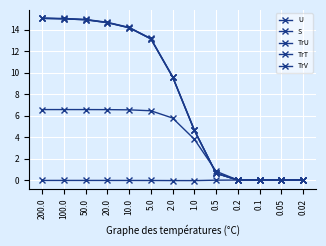

Reading left to right, transcribe all the data shown in this chart.

U: 15.0	15.0	14.9	14.6	14.2	13.1	9.6	4.6	0.6	0.0	0.0	0.0	0.0
S: 6.6	6.6	6.6	6.5	6.5	6.4	5.8	3.8	0.8	0.0	0.0	0.0	0.0
TrU: 15.0	15.0	14.9	14.6	14.2	13.1	9.6	4.6	0.6	0.0	0.0	0.0	0.0
TrT: 15.1	15.0	14.9	14.7	14.2	13.2	9.6	4.7	0.6	0.0	0.0	0.0	0.0
TrV: -0.0	-0.0	-0.0	-0.0	-0.0	-0.0	-0.0	-0.0	-0.0	-0.0	-0.0	-0.0	-0.0